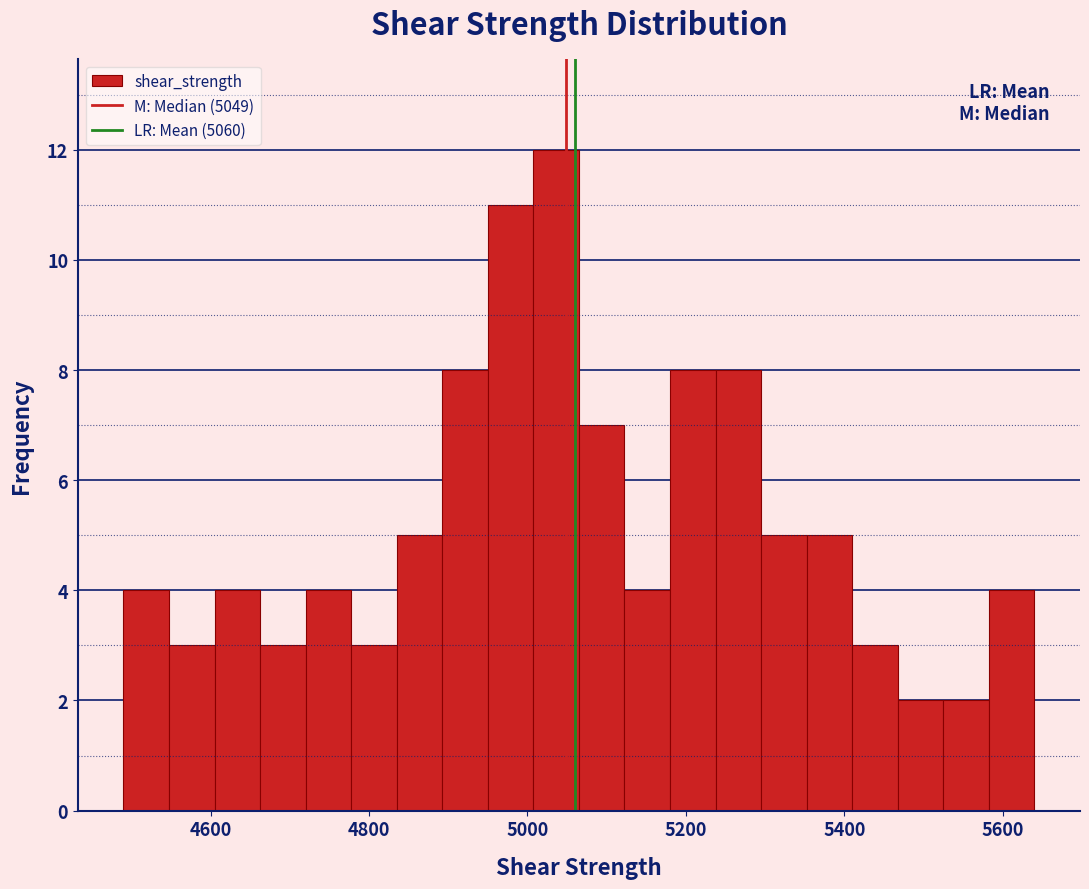

Read against the x-axis, roughly where is the centre of the tallest bar?

5040